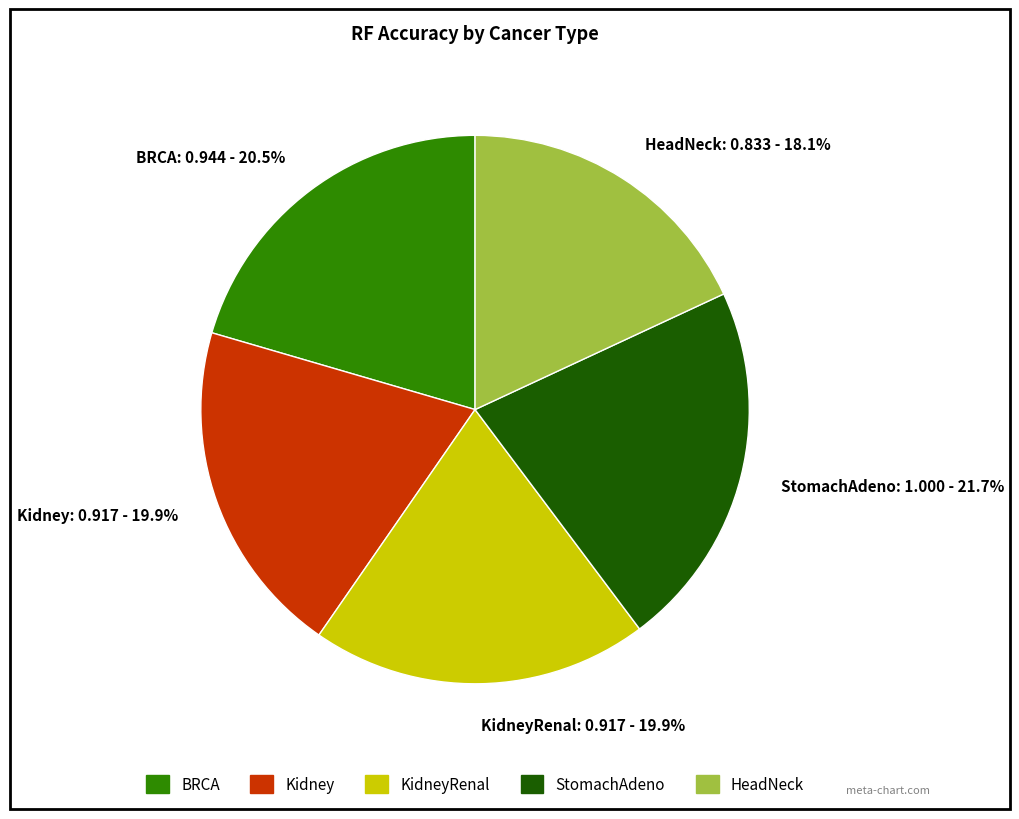

Which slice is the largest?

StomachAdeno: 1.000 - 21.7%